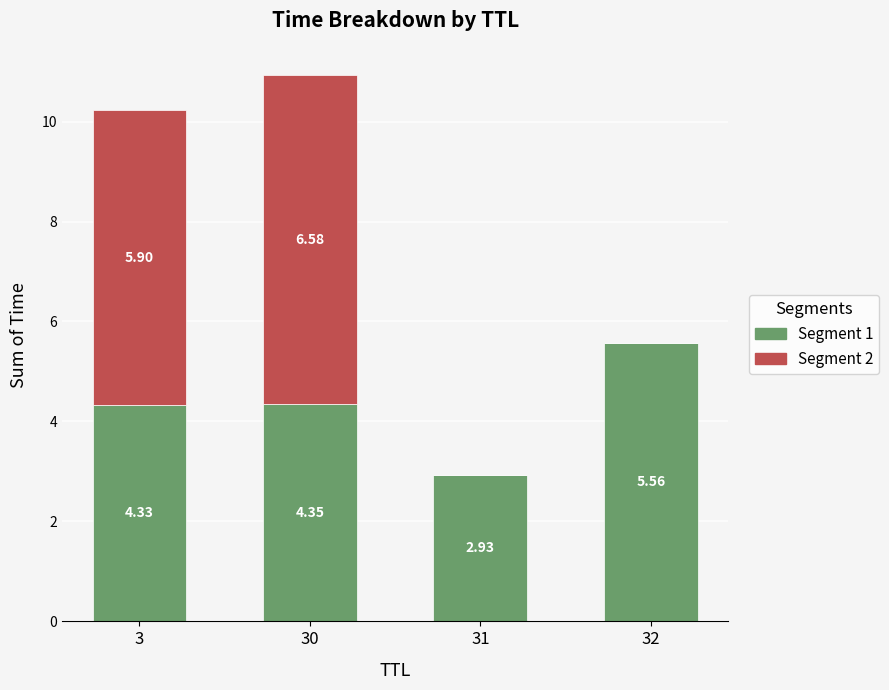

At which category is the sum across all series the highest?

30